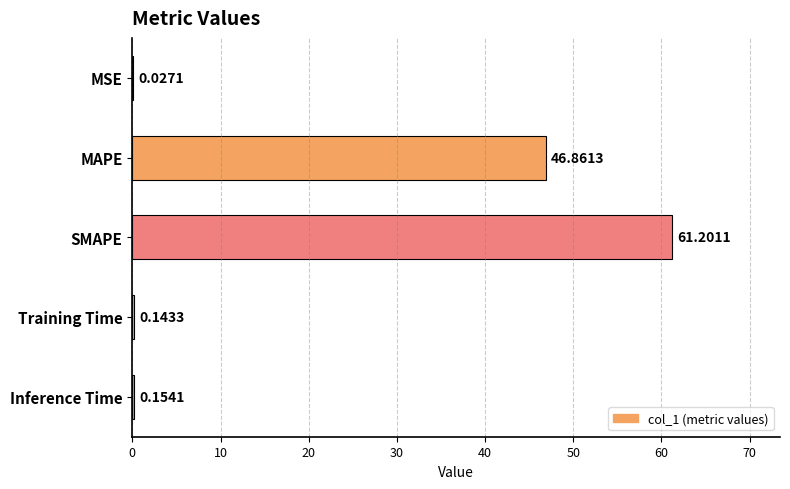

Which label corresponds to the largest value in the chart?

SMAPE